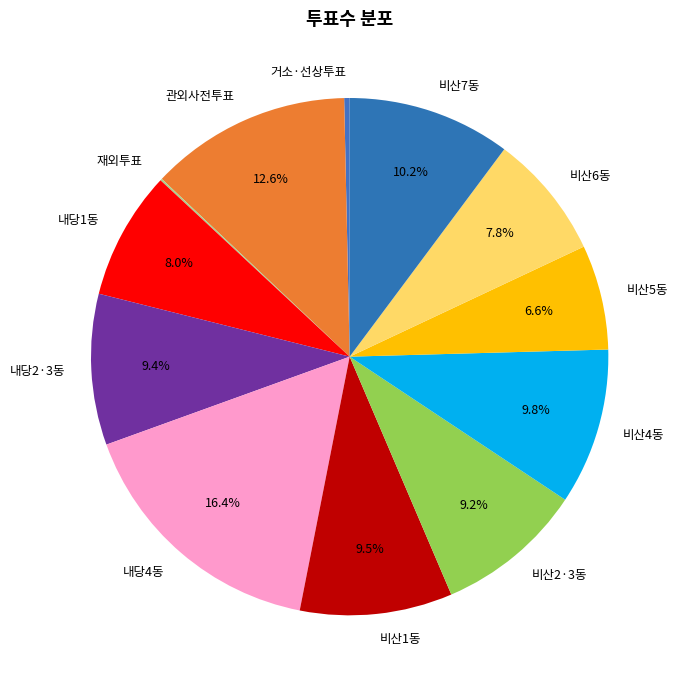

Does 내당4동 represent more than half of the total?

No